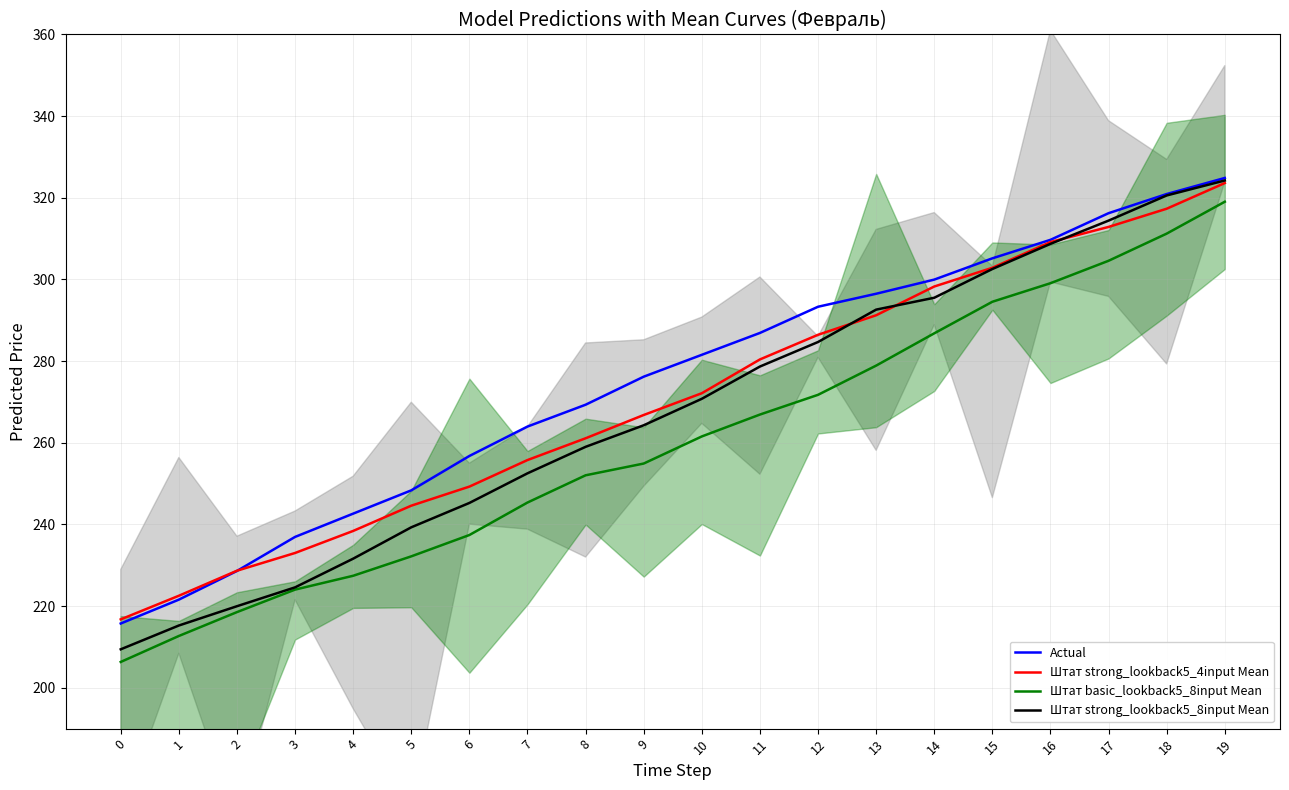

The value of Штат strong_lookback5_8input Mean at 19 is 324.2. True or false?

True